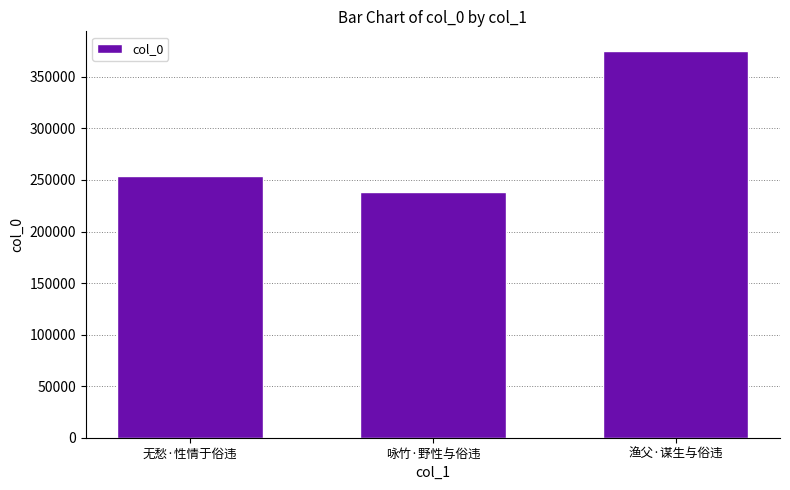

What is the value of the 3rd bar from the left?

375419